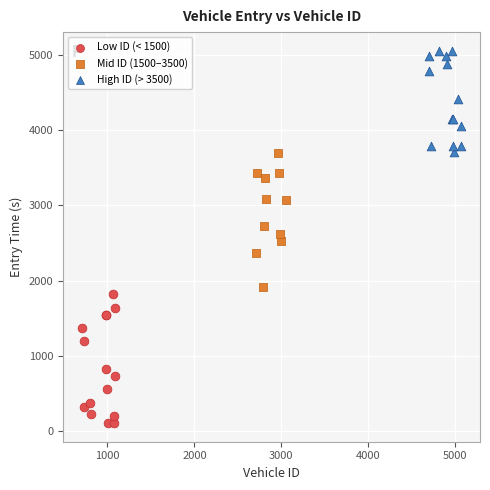

What are all the series names shown in the legend?

Low ID (< 1500), Mid ID (1500–3500), High ID (> 3500)